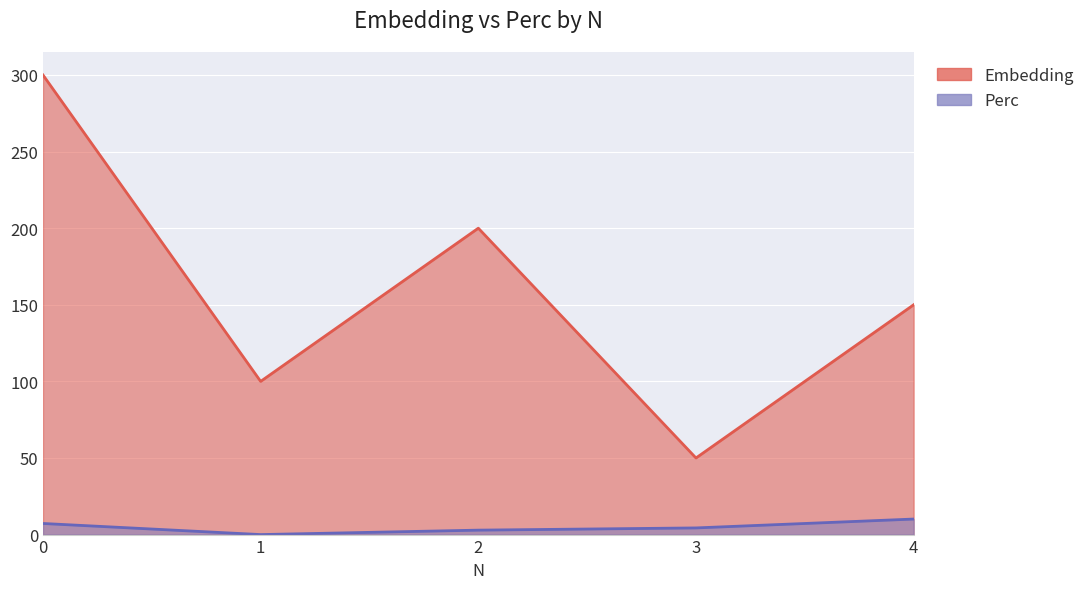

At which label is Perc closest to 5?

3